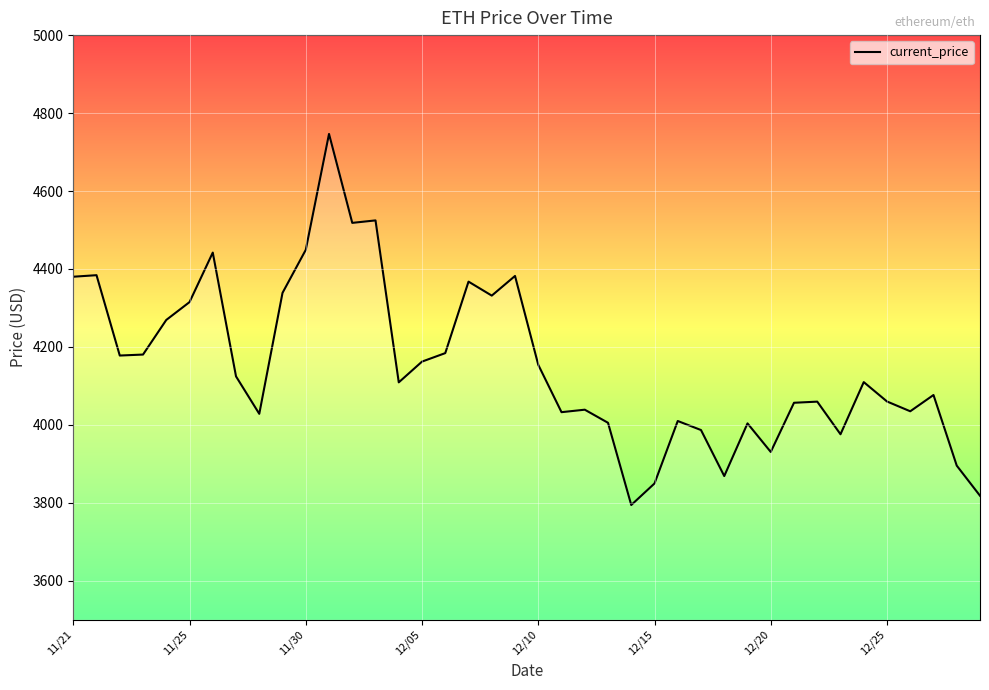

What is the maximum value shown in the chart?

4746.4